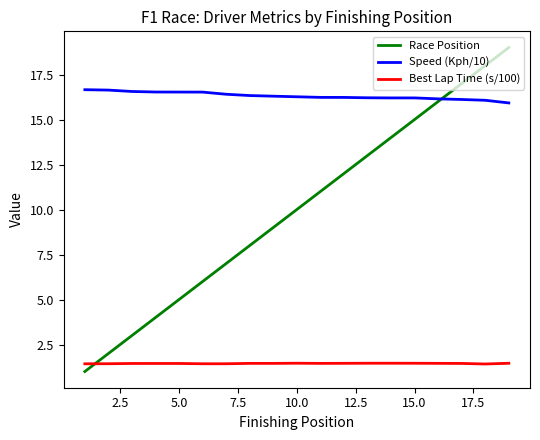

After their last crossing, which series has the higher values: Best Lap Time (s/100) or Race Position?

Race Position